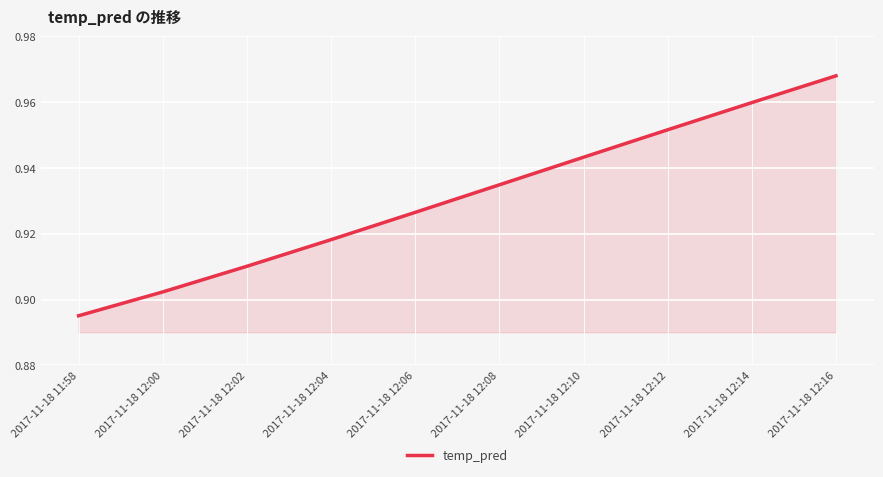

Which category has the highest value across all series?

2017-11-18 12:16